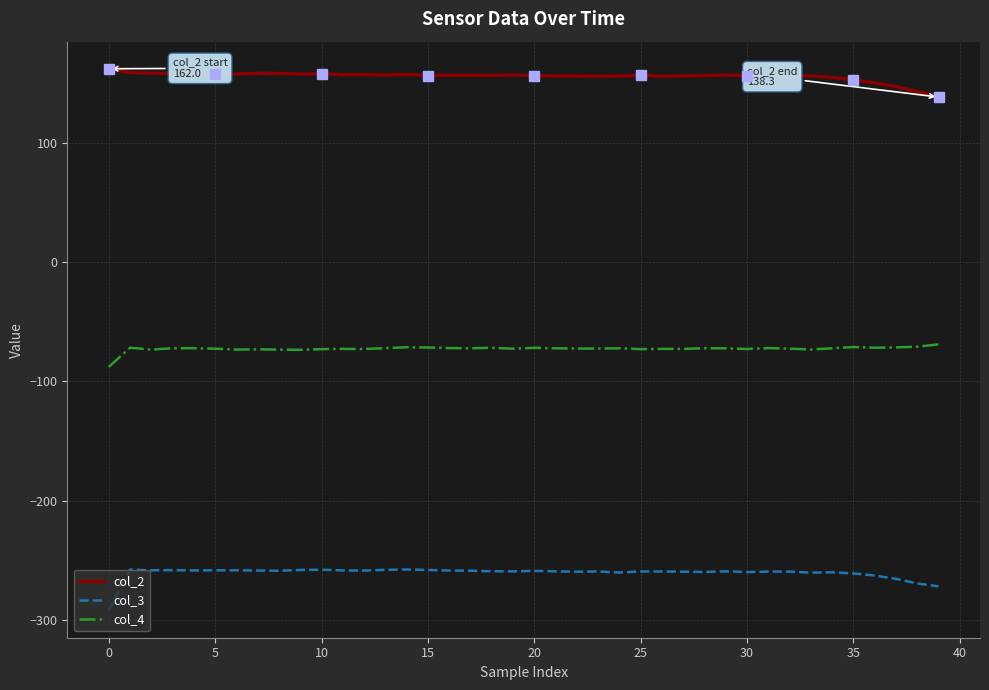

At how many categories does at least one series exceed 132?

40